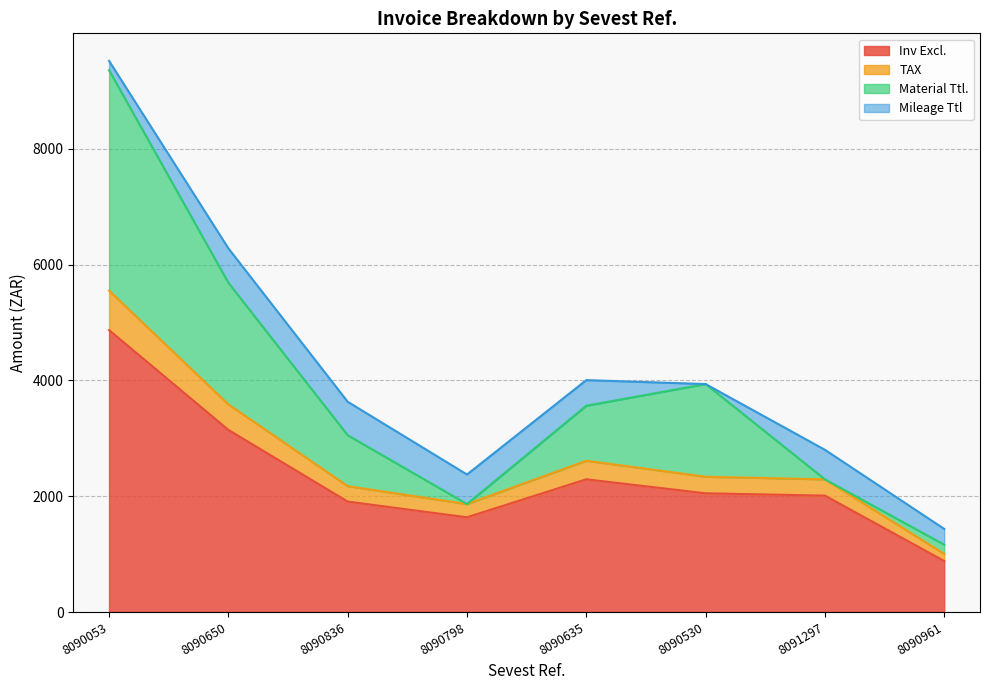

True or false: Inv Excl. has more than 2 interior local peaks.

False